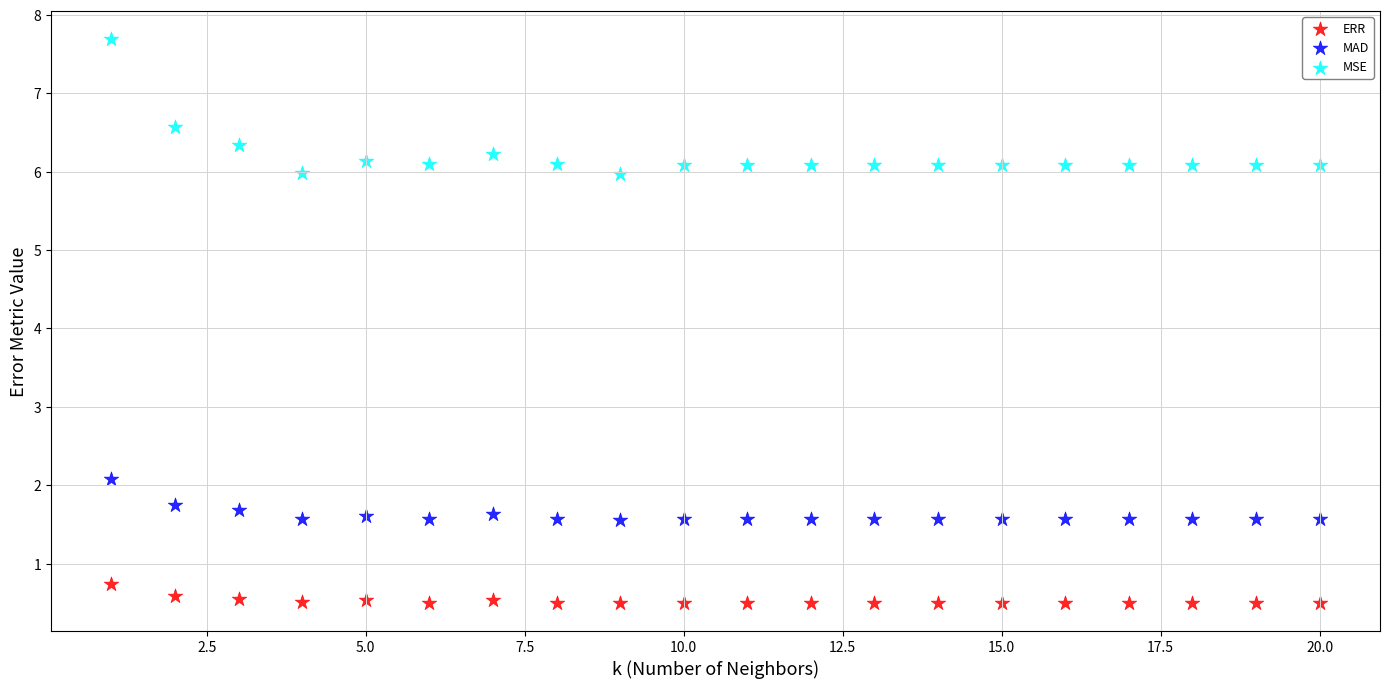

Which series has the widest spread of Y values?

MSE